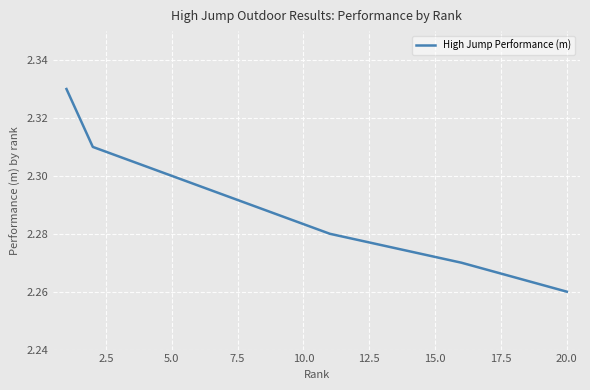

The value at 14 is 1.6. True or false?

False